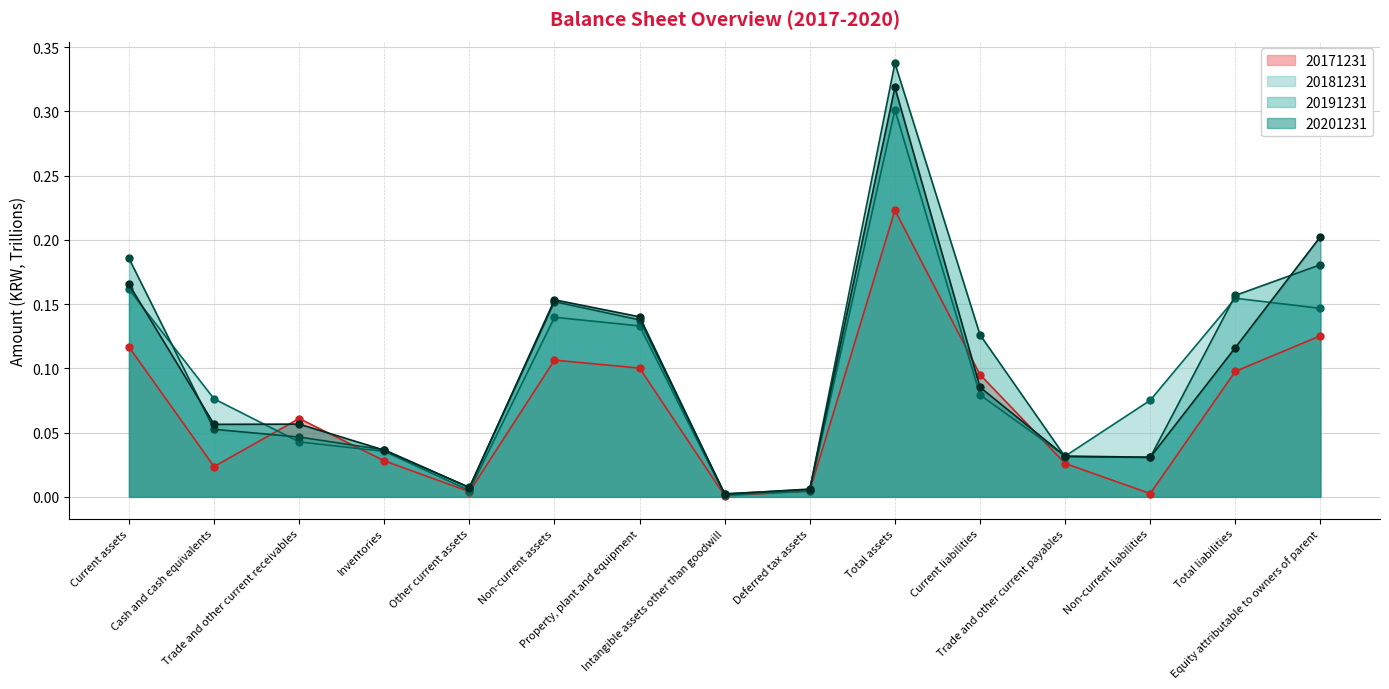

At which category is the sum across all series the highest?

Total assets